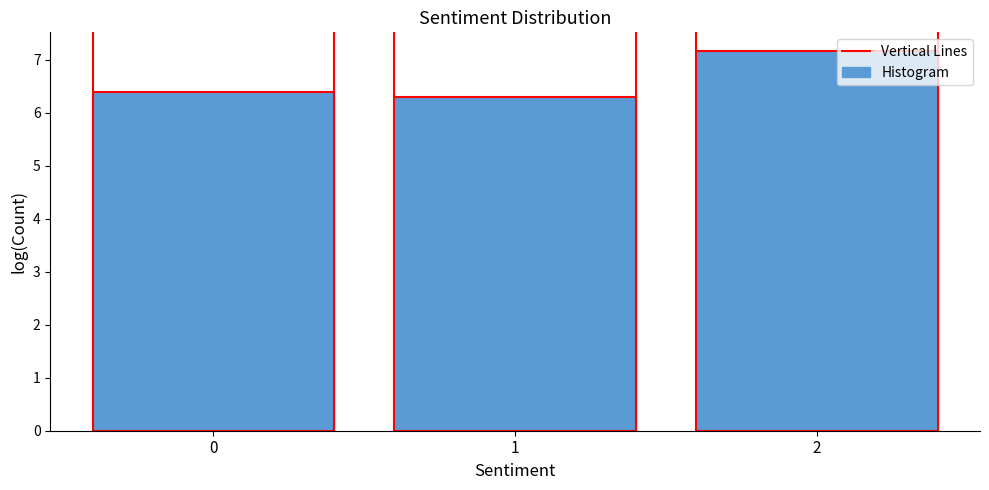

Reading right to left, extract all data points from this chart.

7.2	6.3	6.4